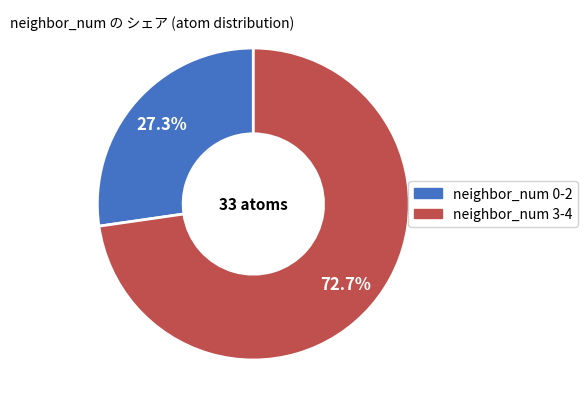

Is there a majority slice in this chart?

Yes